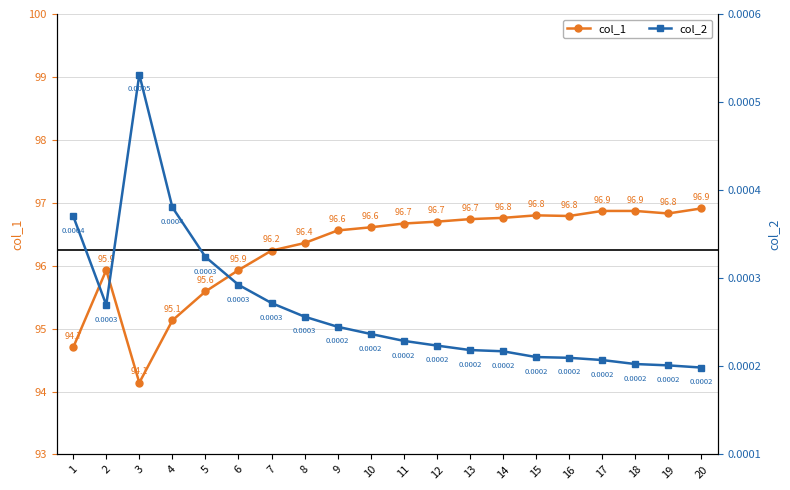

True or false: col_1 has a value of 95.9 at 6.

True